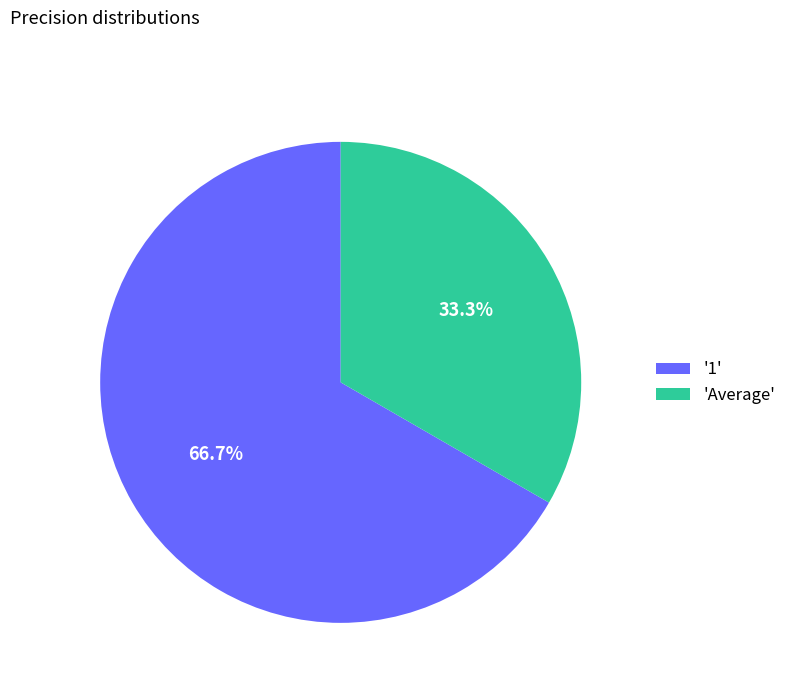

What portion of the pie excludes '1'?

33.3%